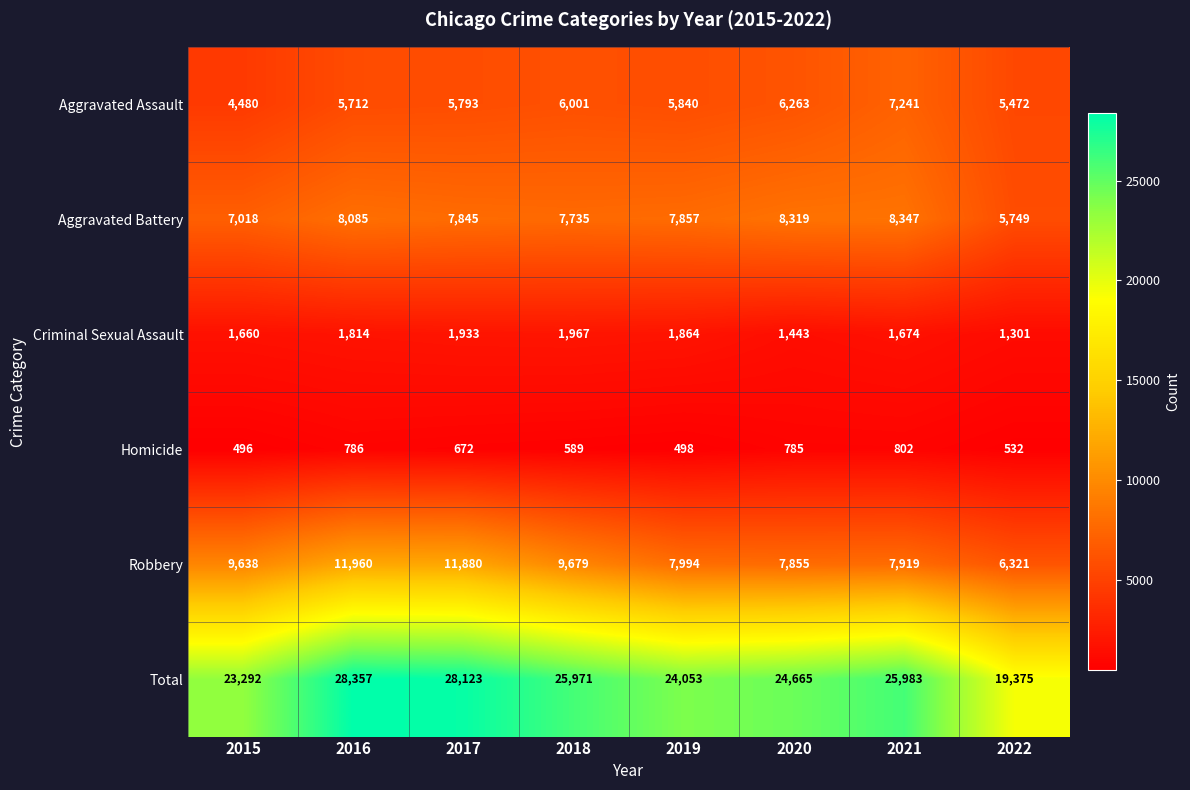

Which series has the largest total across all categories?

Total